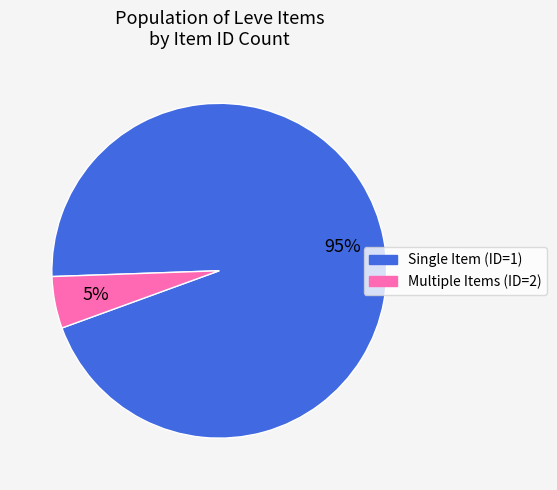

Is there a majority slice in this chart?

Yes